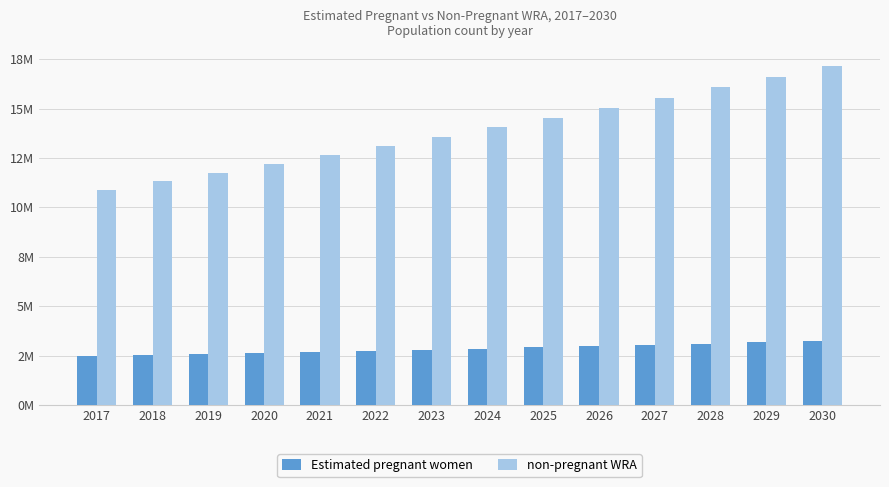

What are all the series names shown in the legend?

Estimated pregnant women, non-pregnant WRA